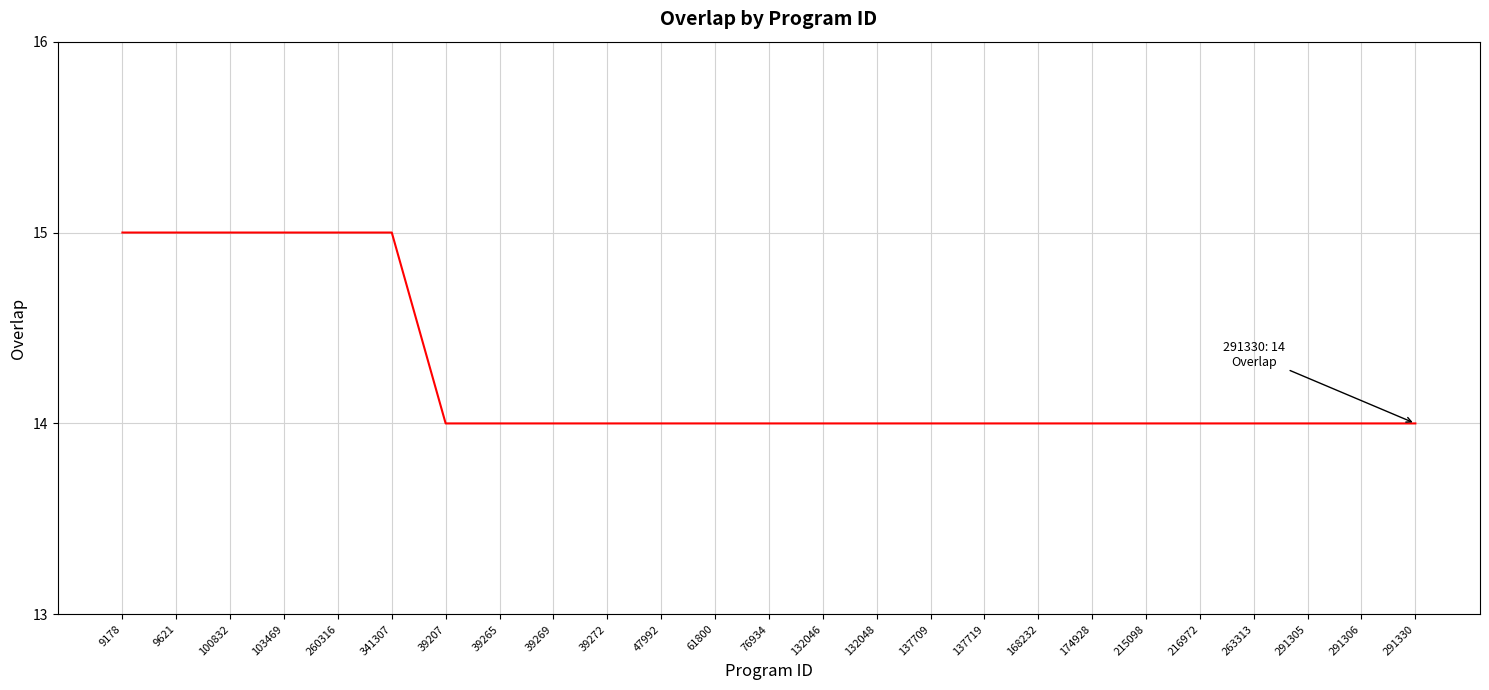

Count the number of categories in the chart.

25